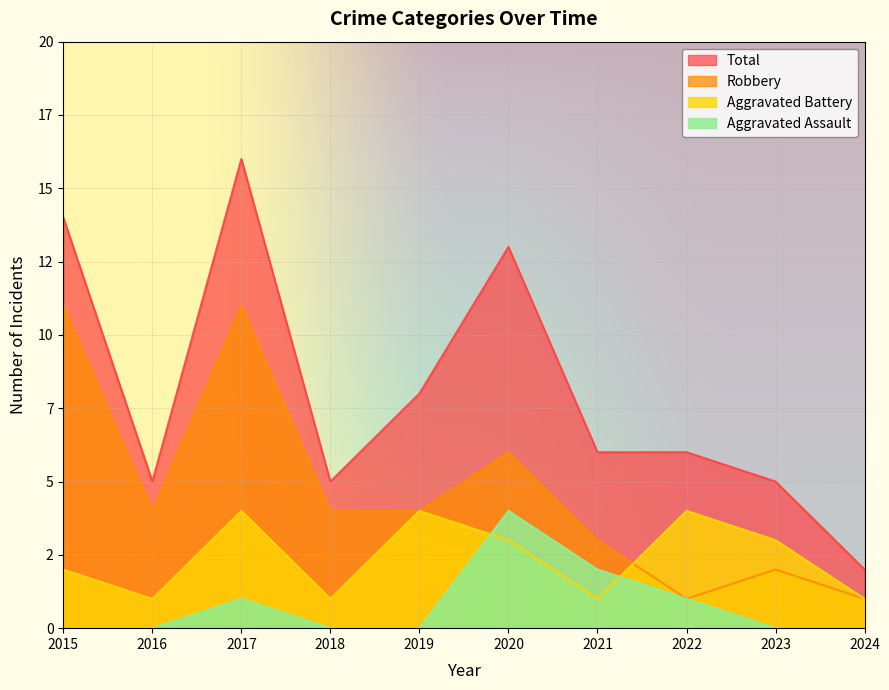

Where is Total nearest to the value 9?

2019